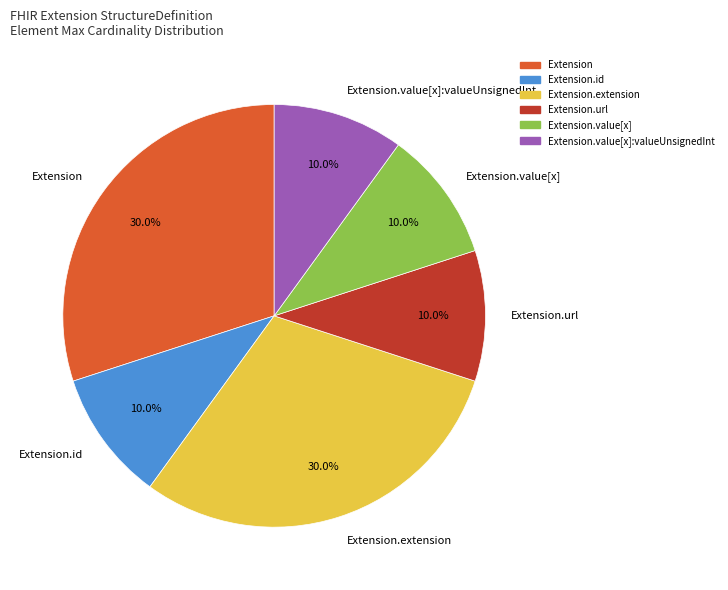

Is the sum of Extension and Extension.extension greater than half?

Yes